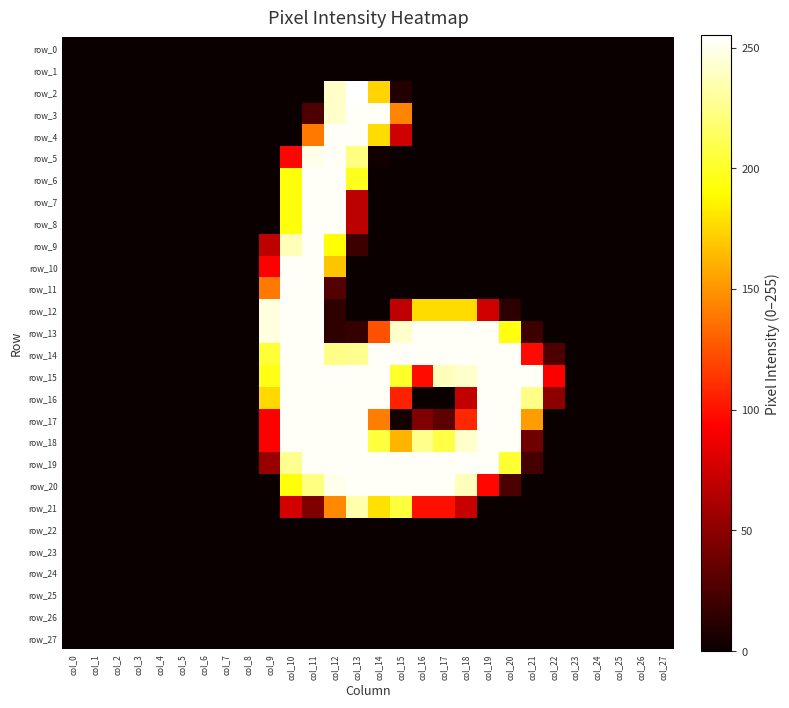

Rank the series at col_10 from highest to lowest value.

row_10, row_11, row_12, row_13, row_14, row_15, row_16, row_17, row_18, row_9, row_19, row_6, row_7, row_8, row_20, row_5, row_21, row_0, row_1, row_2, row_3, row_4, row_22, row_23, row_24, row_25, row_26, row_27